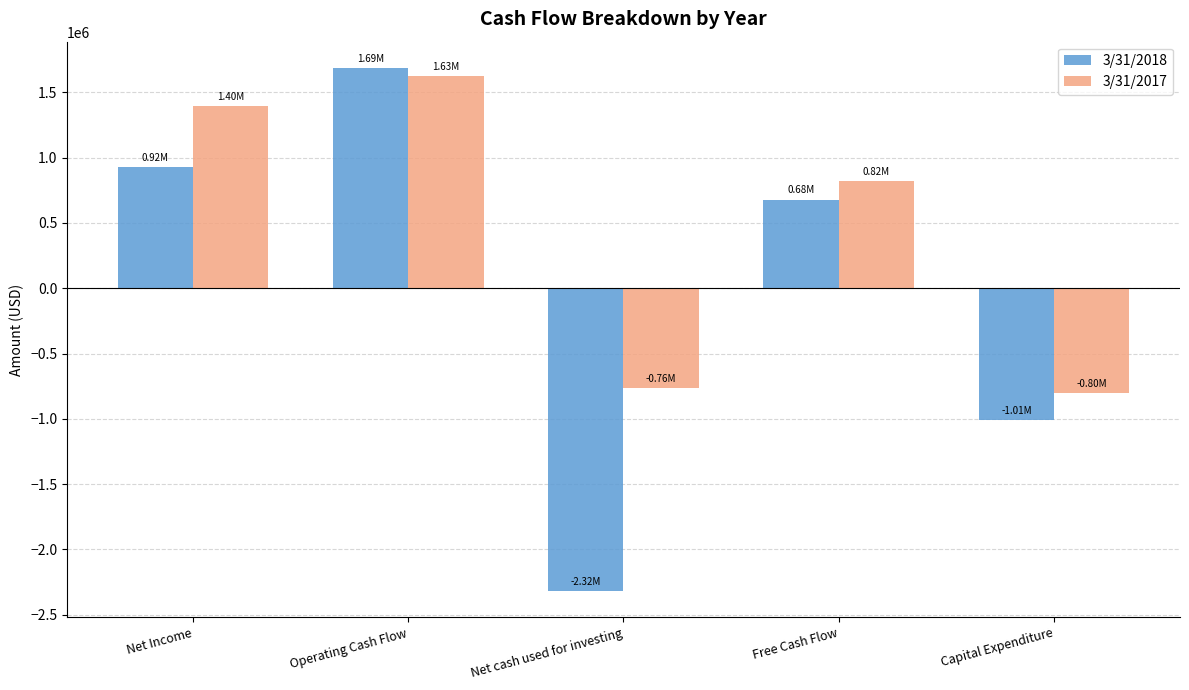

Where is 3/31/2018 nearest to the value -315848?

Capital Expenditure